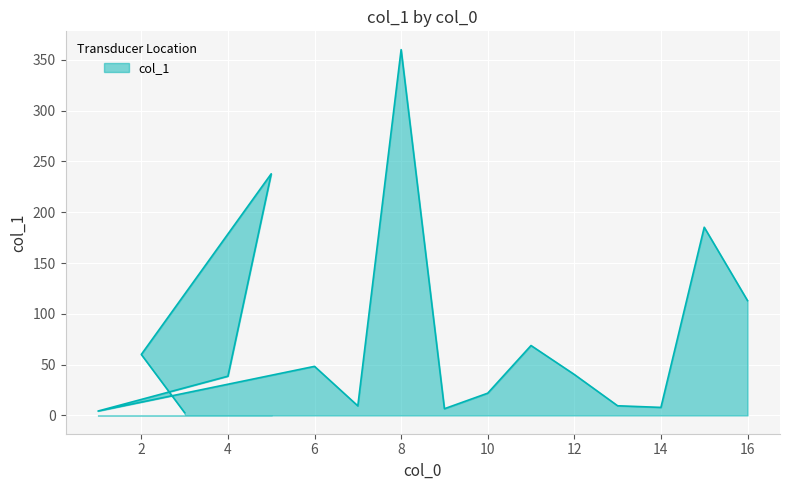

What is the value of the 9th point from the left?

6.6